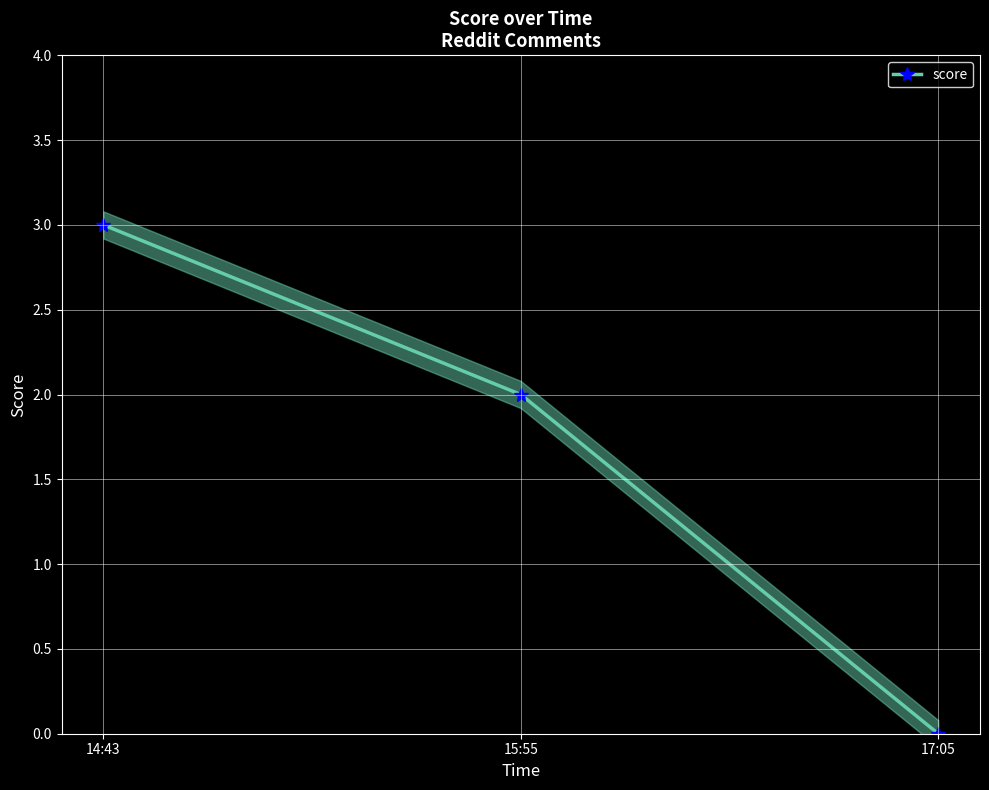

What is the label of the 2nd point from the left?

15:55